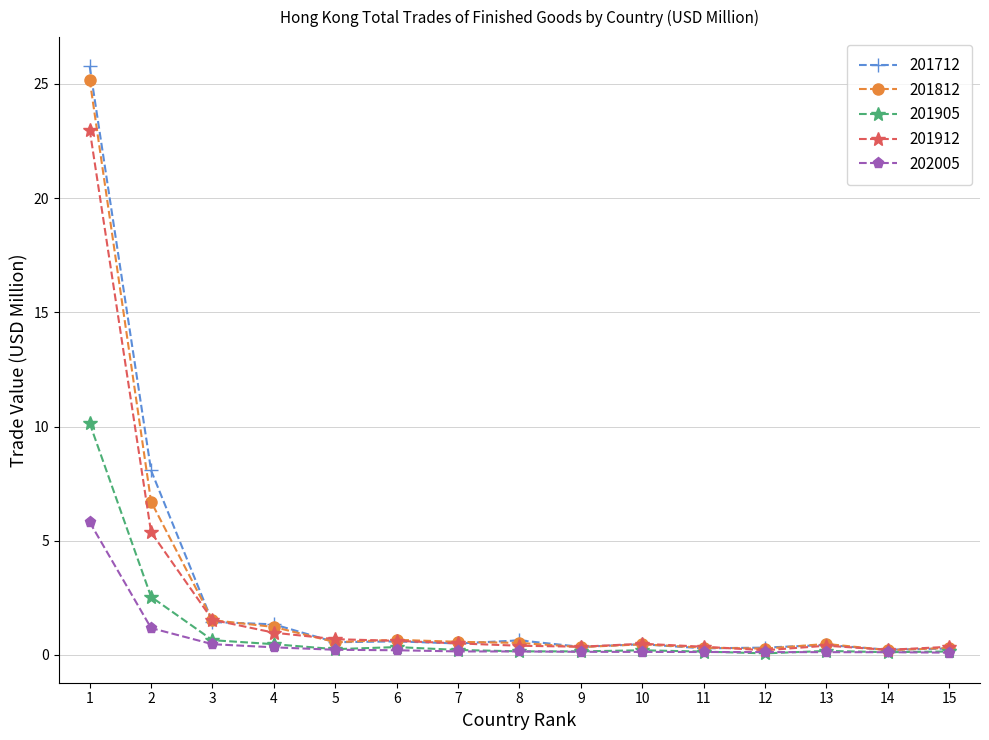

Is it true that 201912 equals 12.3 at 1?

False